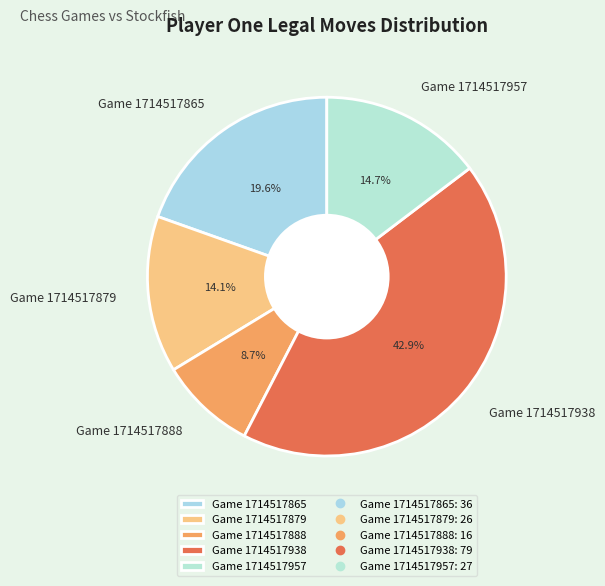

What percentage is NOT represented by Game 1714517879?

85.9%